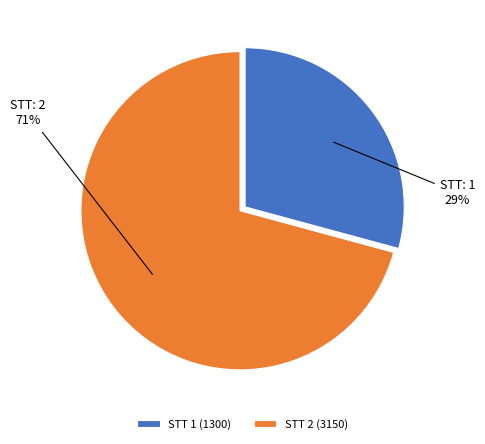

To the nearest percent, what is the difference between the largest and smallest slice percentages?

42%